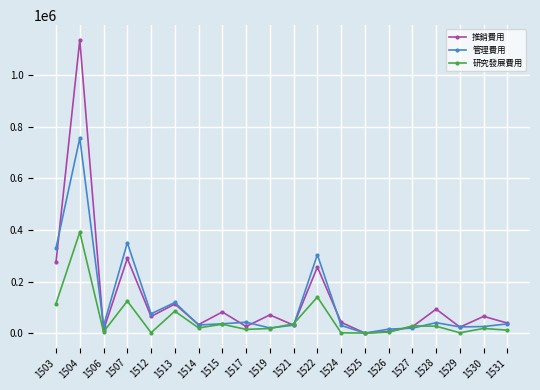

At which category does 研究發展費用 reach its first local peak?

1504